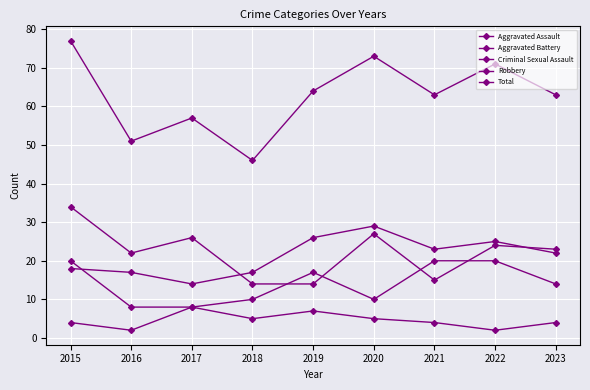

How many categories are shown in the chart?

9